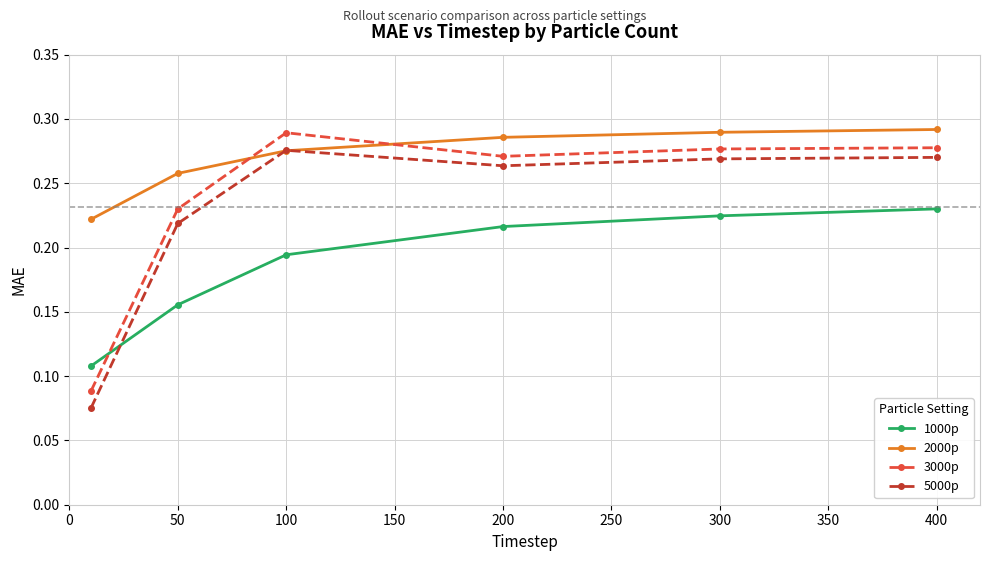

In 3000p, how many points are lower than both neighbors (excluding endpoints)?

1